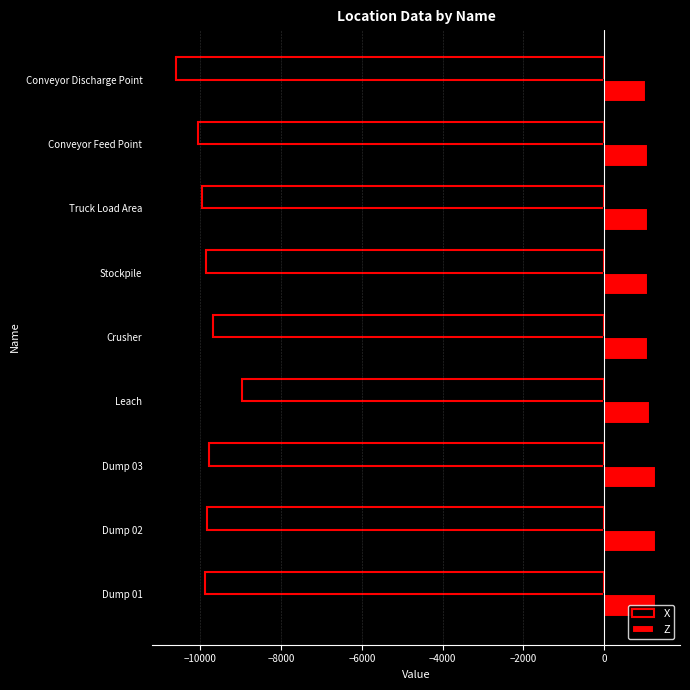

What is the sum of the Z values at Truck Load Area and Conveyor Discharge Point?

2112.2